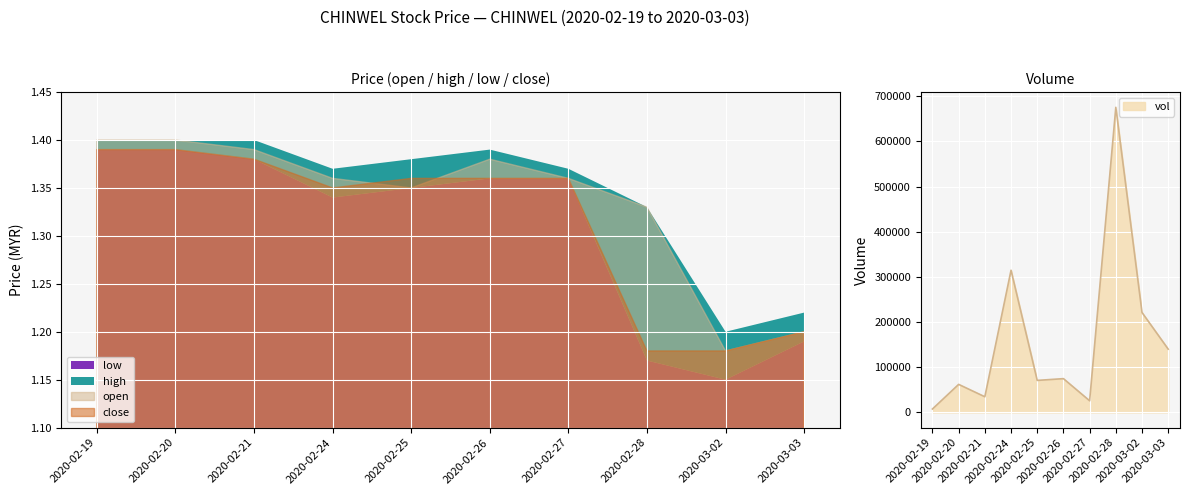

What is the highest value of the vol series?

675400